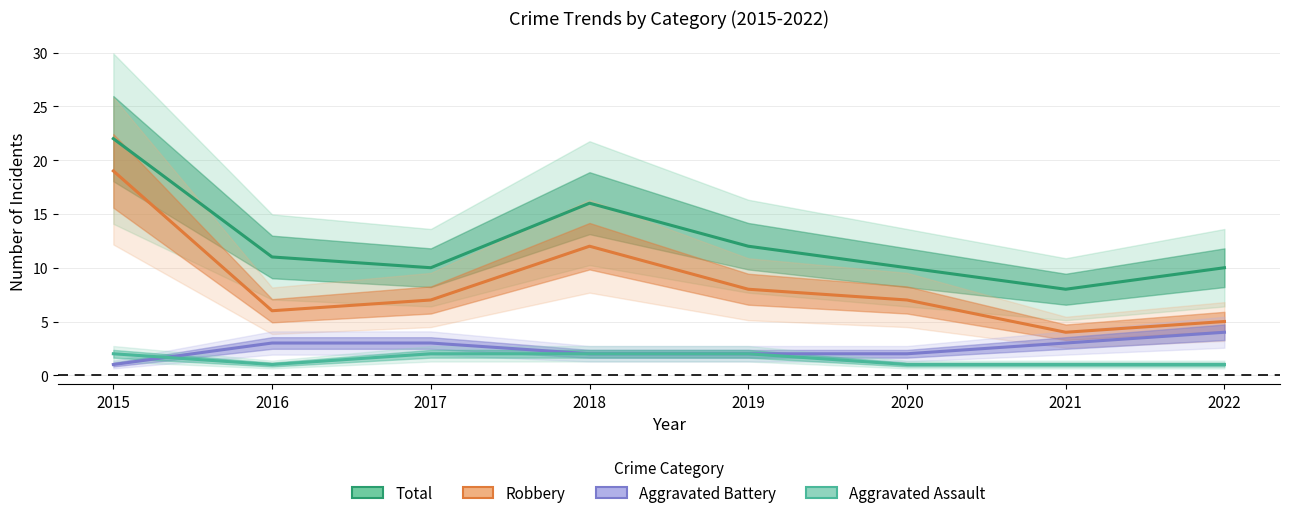

What is the difference between the highest and lowest values at 2020?

9